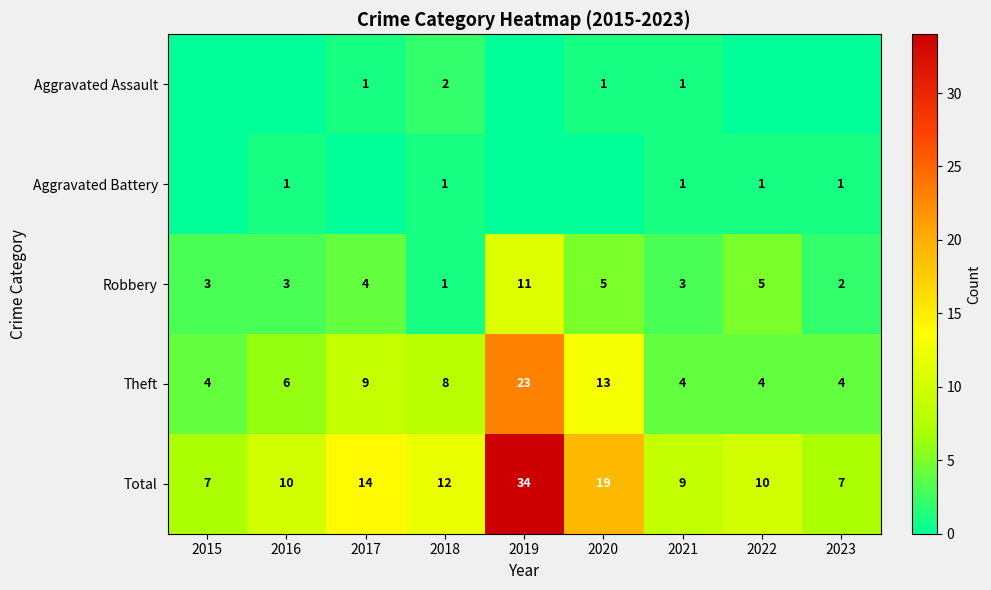

The Aggravated Battery series shows 1 at 2018. True or false?

True